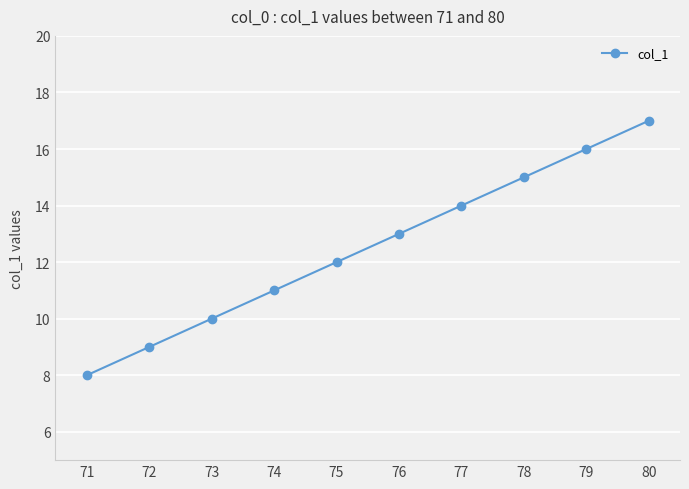

At which label is the value closest to 12?

75